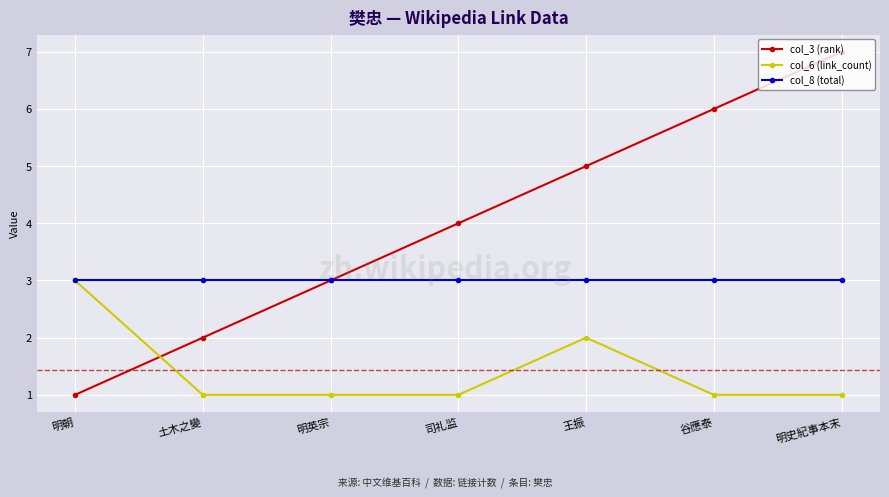

At which category is the sum across all series the highest?

明史紀事本末